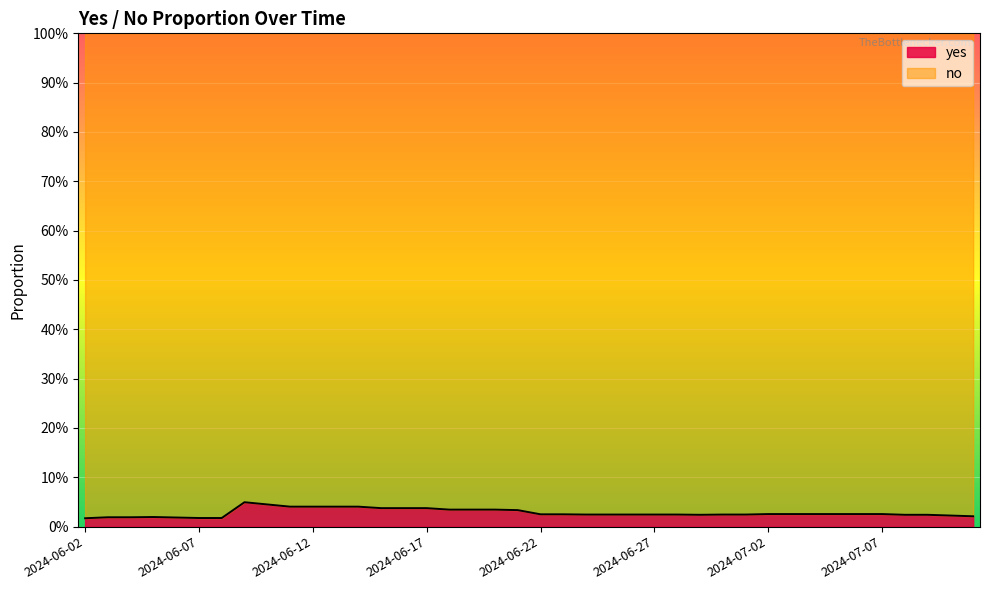

At which category does the chart reach its minimum across all series?

2024-06-02